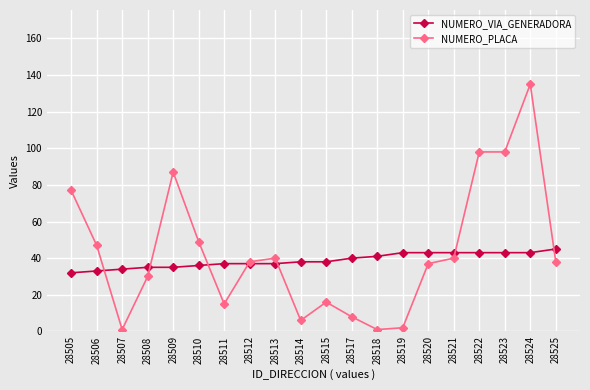

Where does the NUMERO_PLACA series first go above 38?

28505